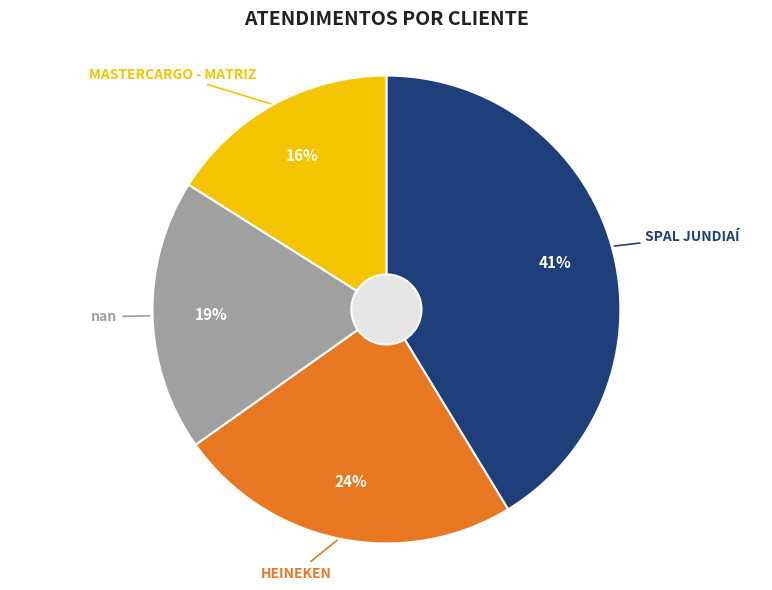

To the nearest percent, what portion does MASTERCARGO - MATRIZ represent?

16%